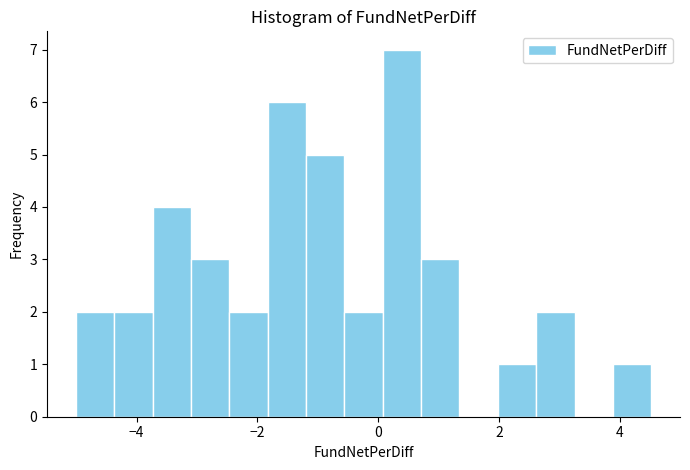

Around what value on the x-axis is the tallest bar? Give the approximate position of its centre, as read against the axis.

0.4